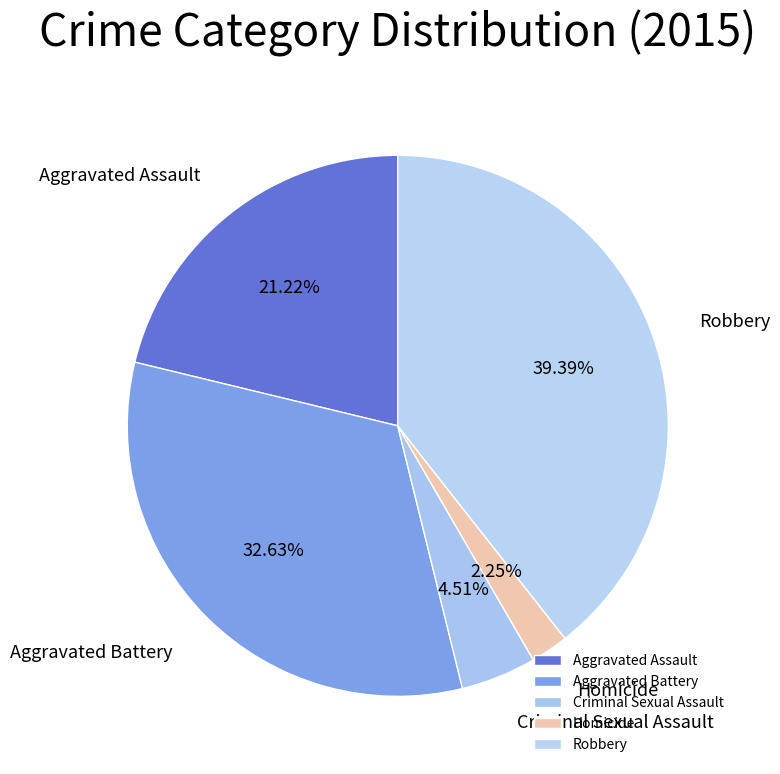

How many segments does this pie chart have?

5